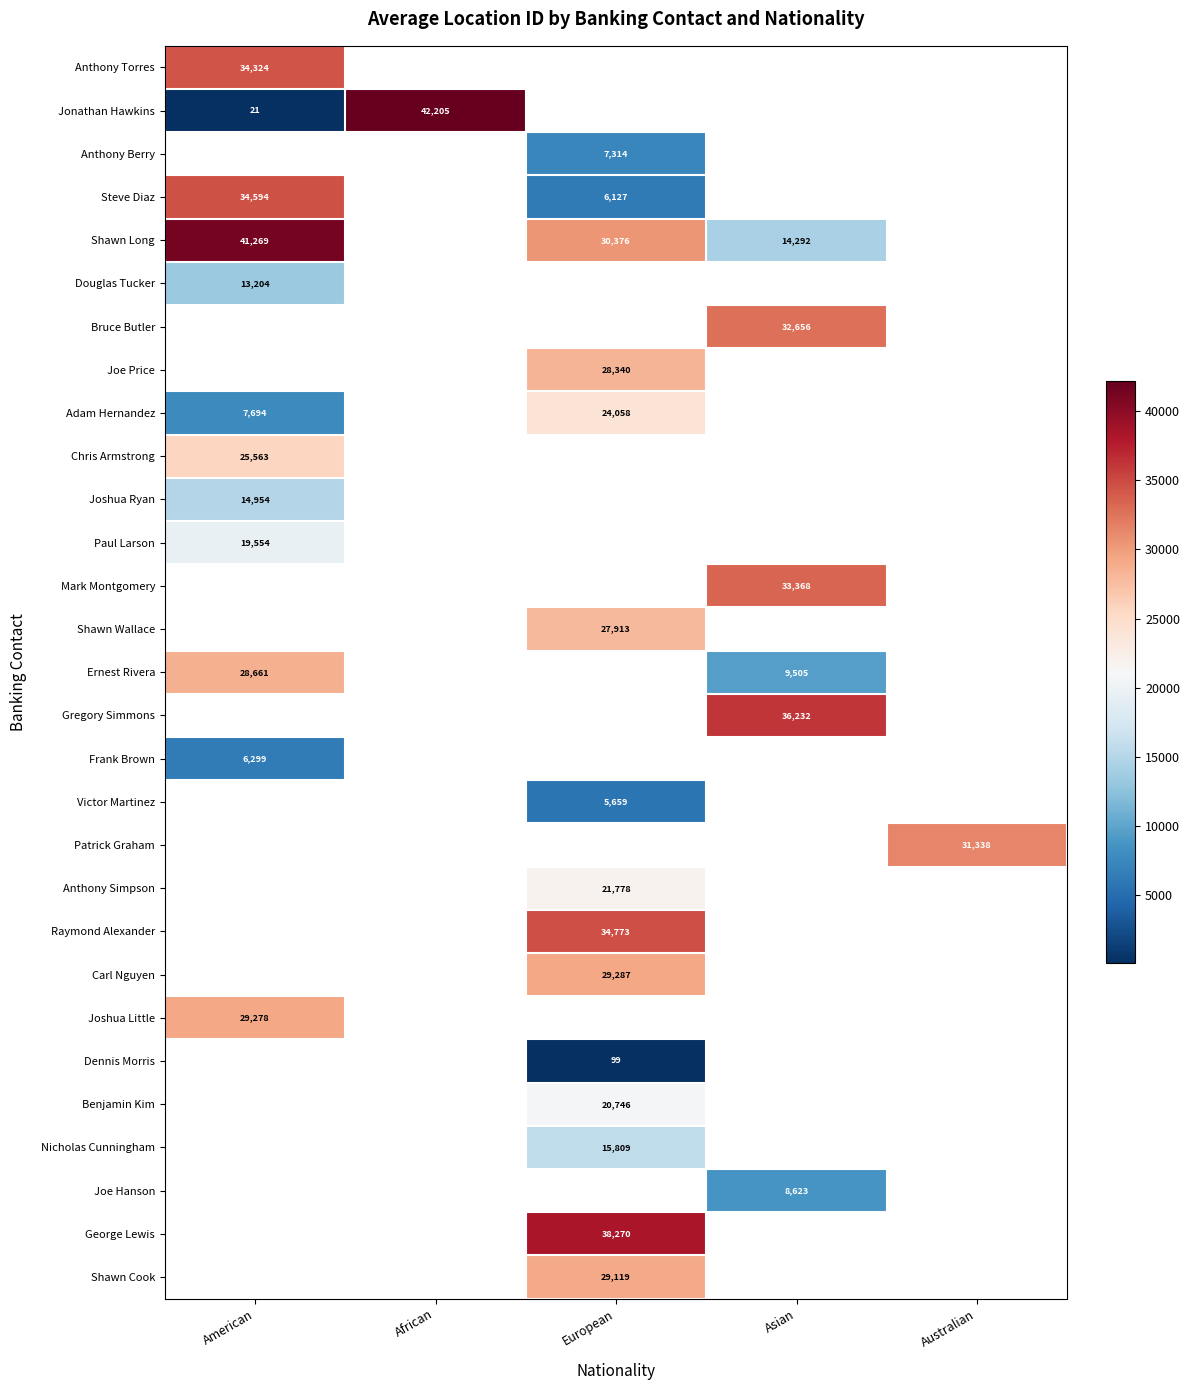

Is the value of Patrick Graham at Australian greater than the value of Adam Hernandez at American?

Yes